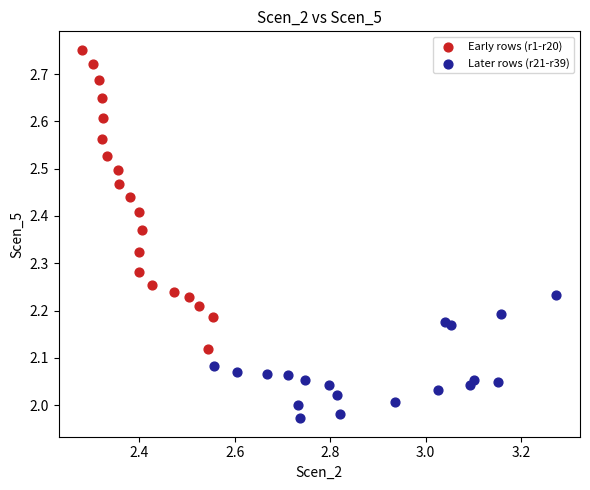

Which series has the widest spread of Y values?

Early rows (r1-r20)